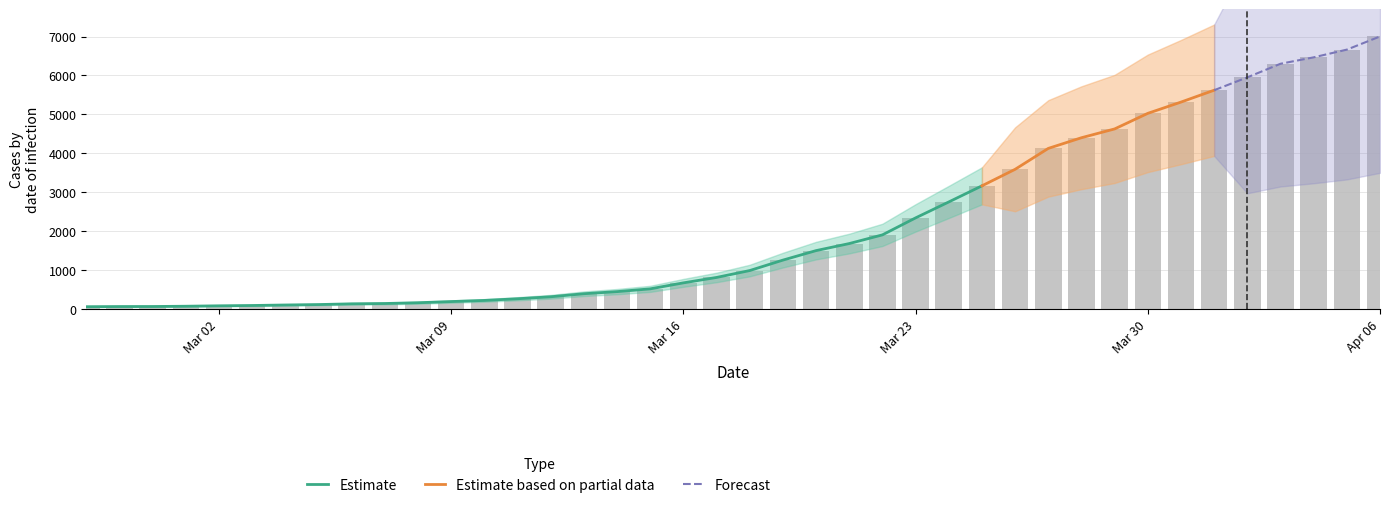

What is the minimum value shown in the chart?

64